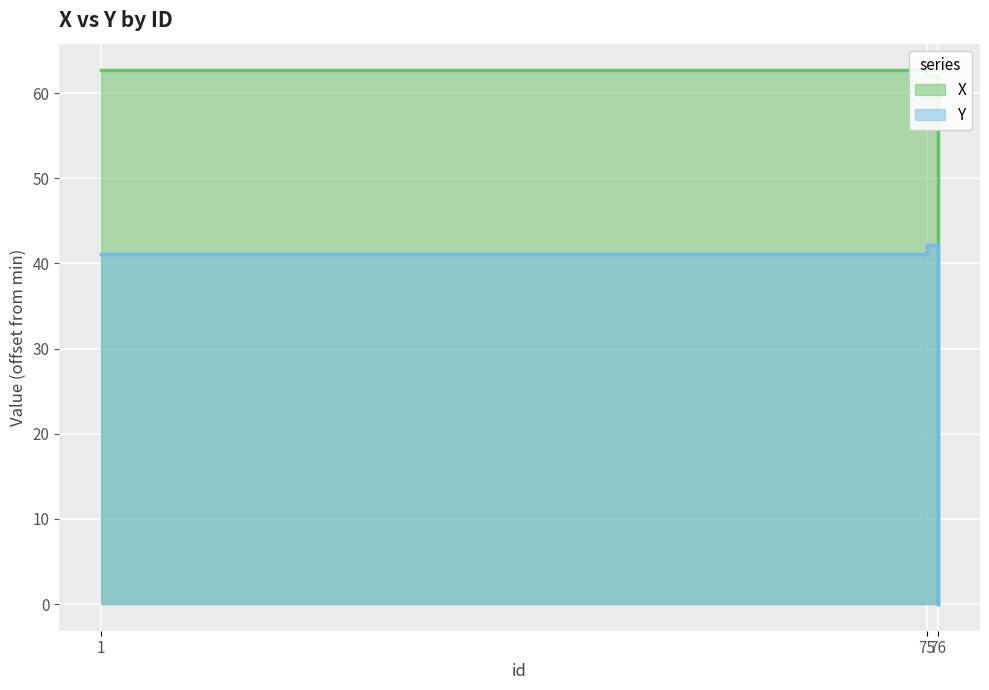

Which series has the largest total across all categories?

X